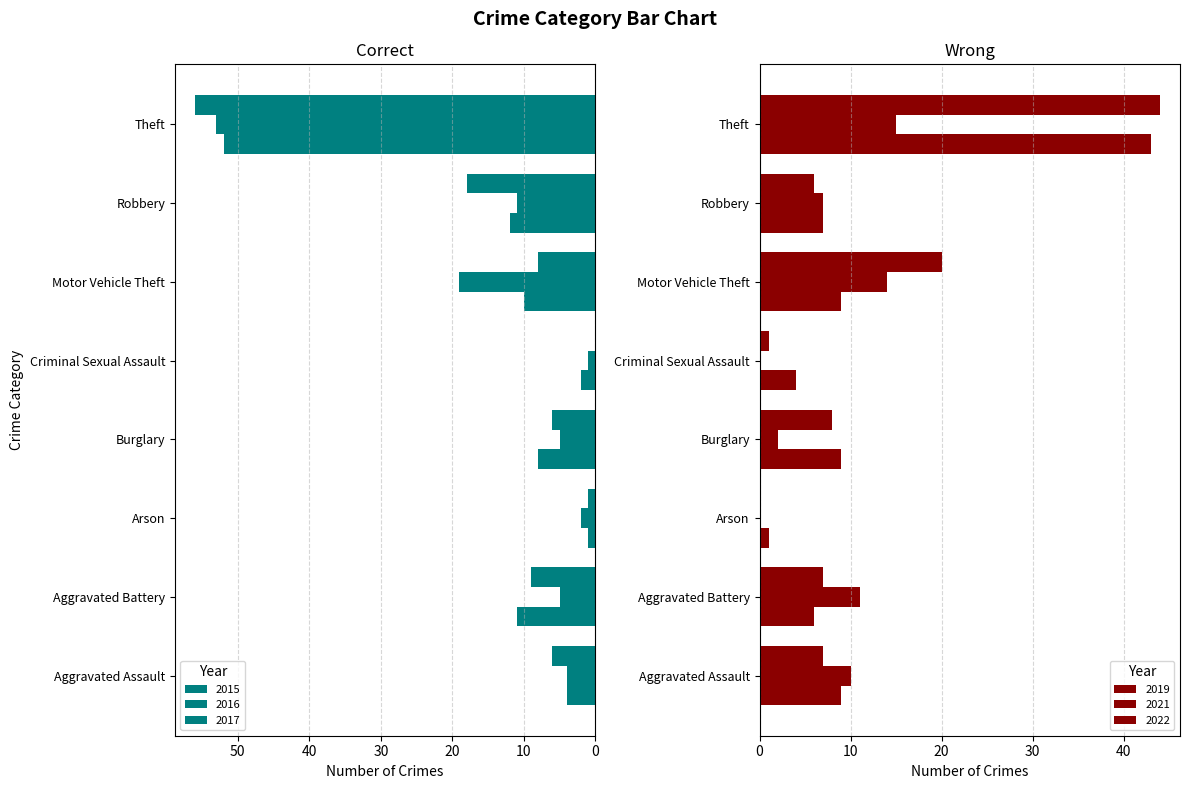

What is the difference between the second highest and second lowest values in the 2022 series?

19